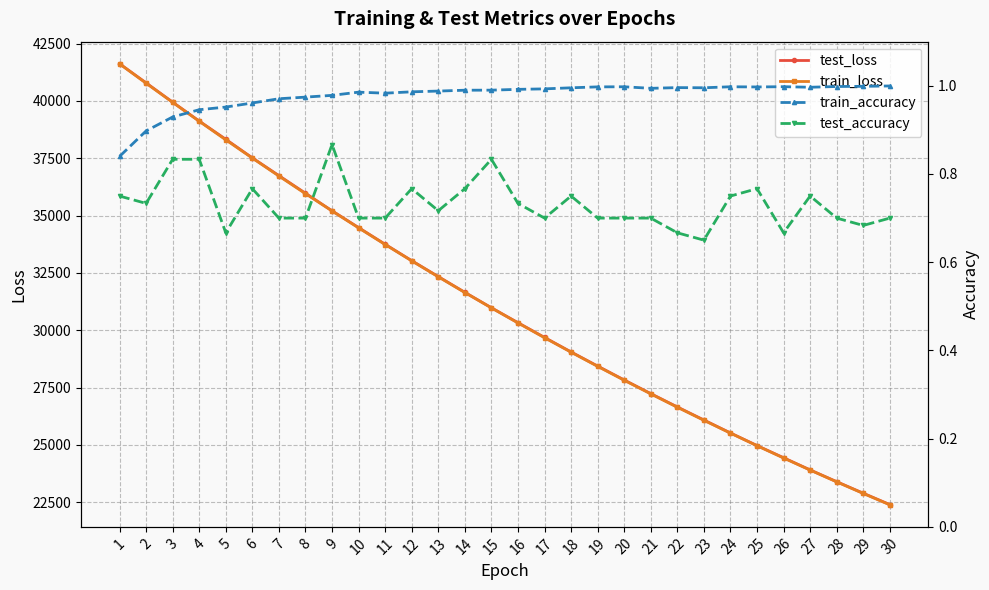

List the series in order of their peak value, highest first.

test_loss, train_loss, train_accuracy, test_accuracy